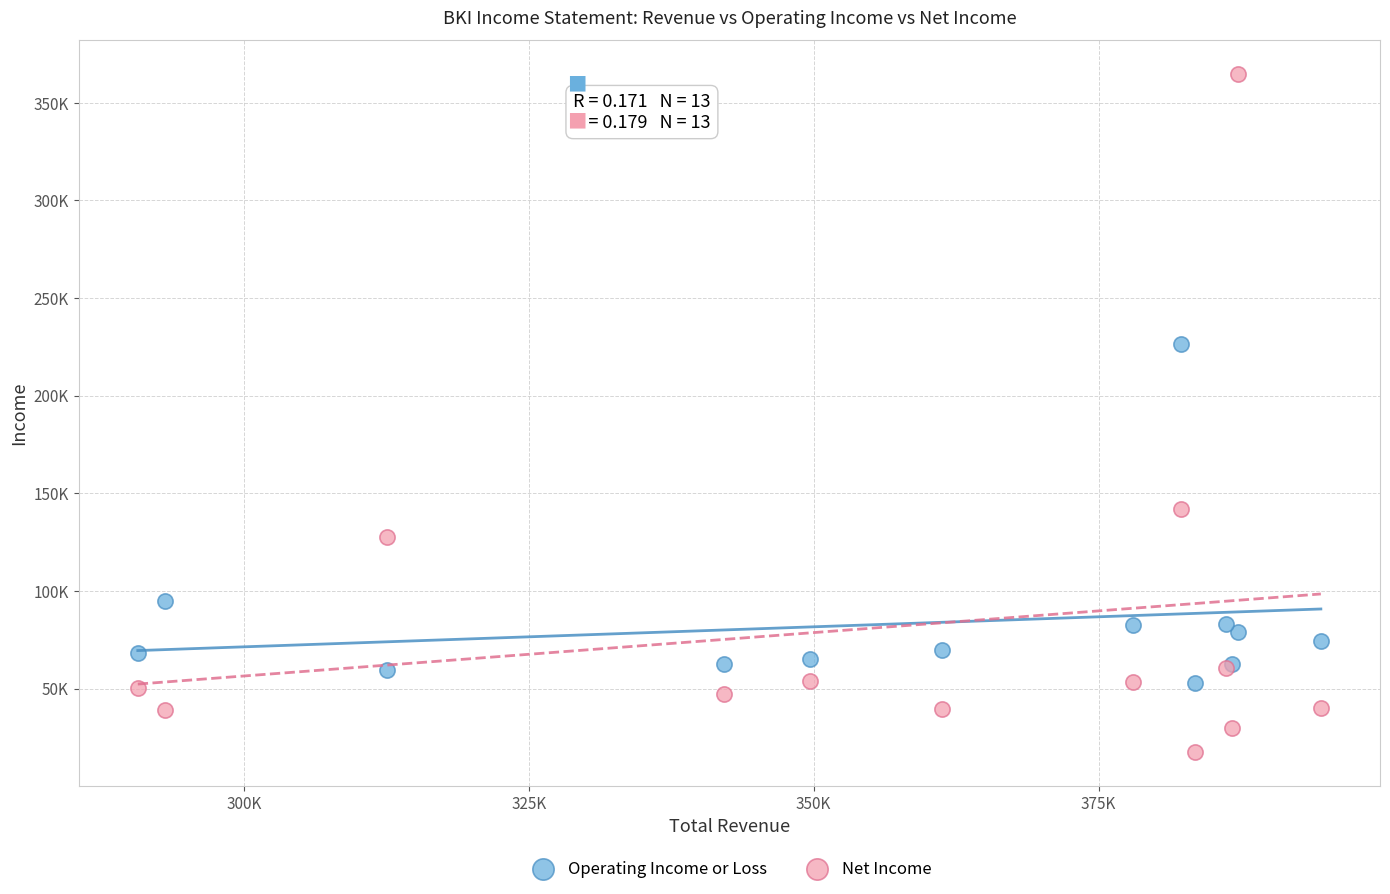

Which series has the largest Y range (max minus min)?

Net Income